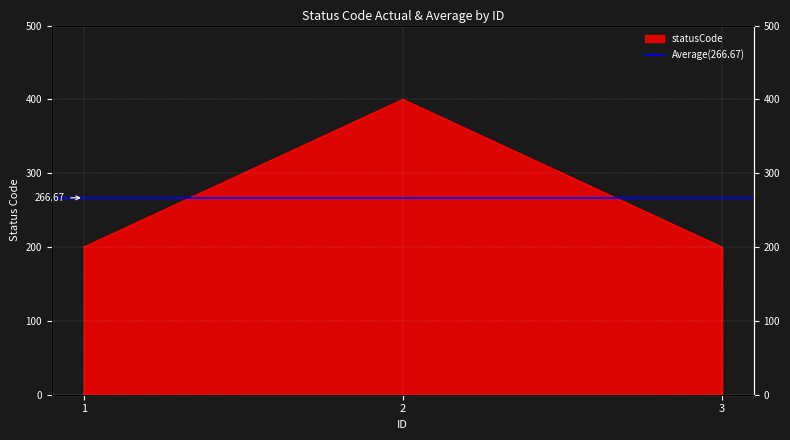

How many lines are shown in the chart?

1